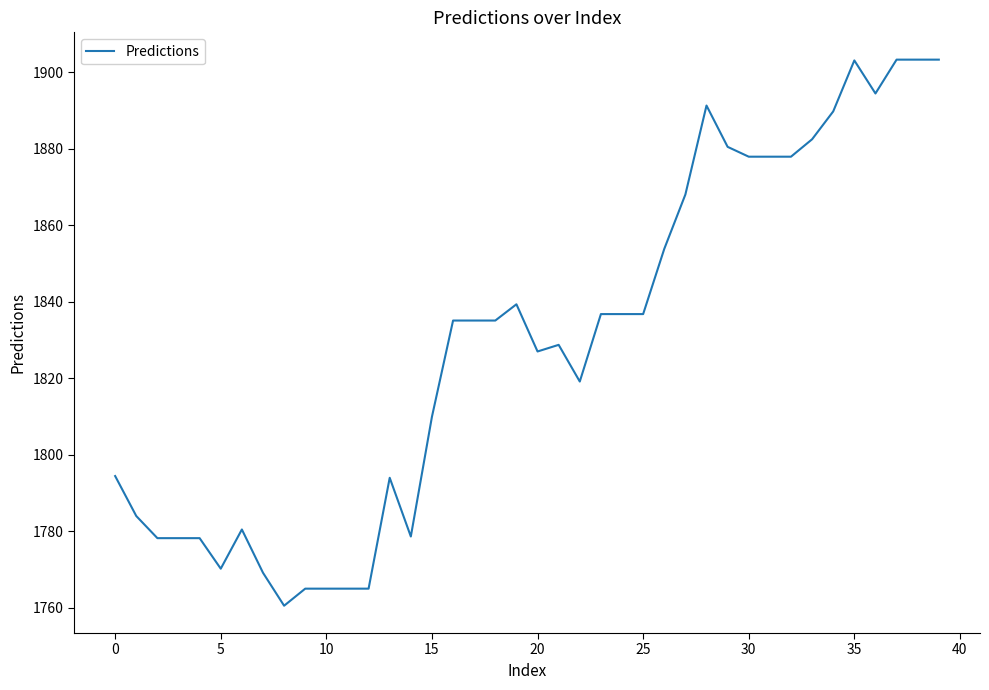

What is the minimum value shown in the chart?

1760.5